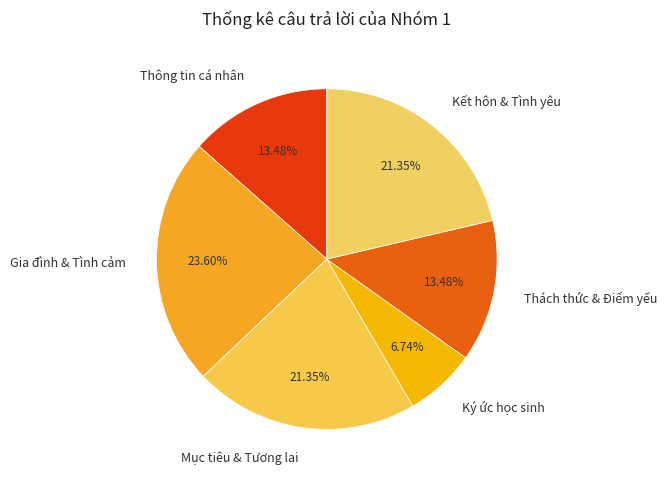

Count the number of slices in the pie.

6